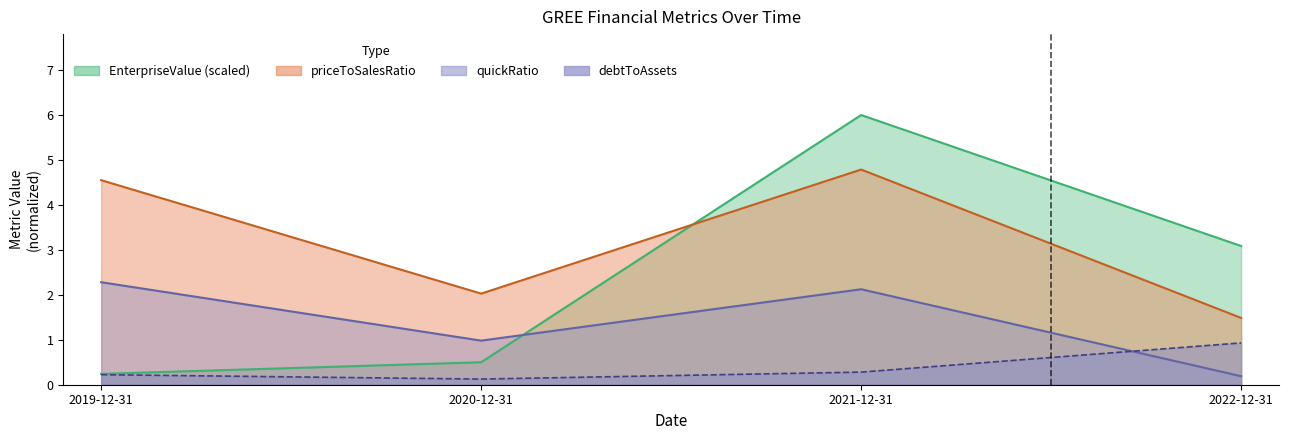

True or false: debtToAssets and priceToSalesRatio cross at least once.

False